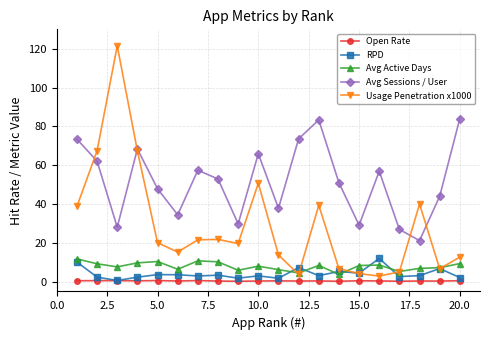

What are all the series names shown in the legend?

Open Rate, RPD, Avg Active Days, Avg Sessions / User, Usage Penetration x1000